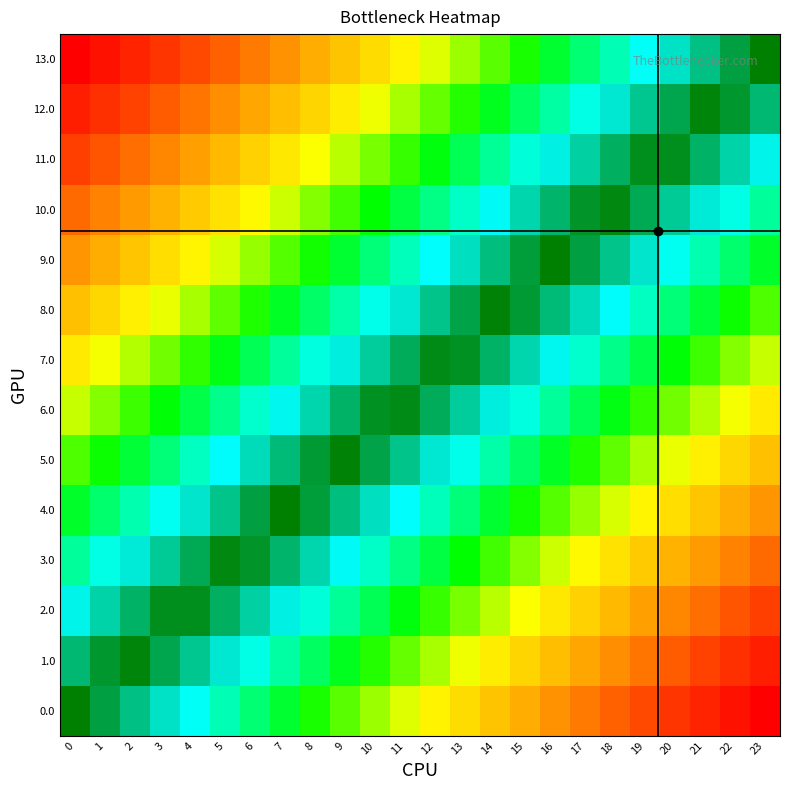

At how many categories does at least one series exceed 0?

24